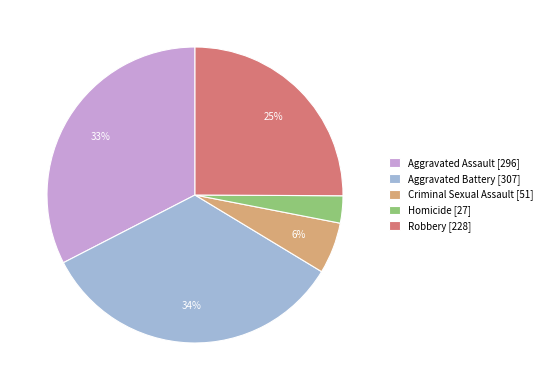

Does any single category account for the majority?

No